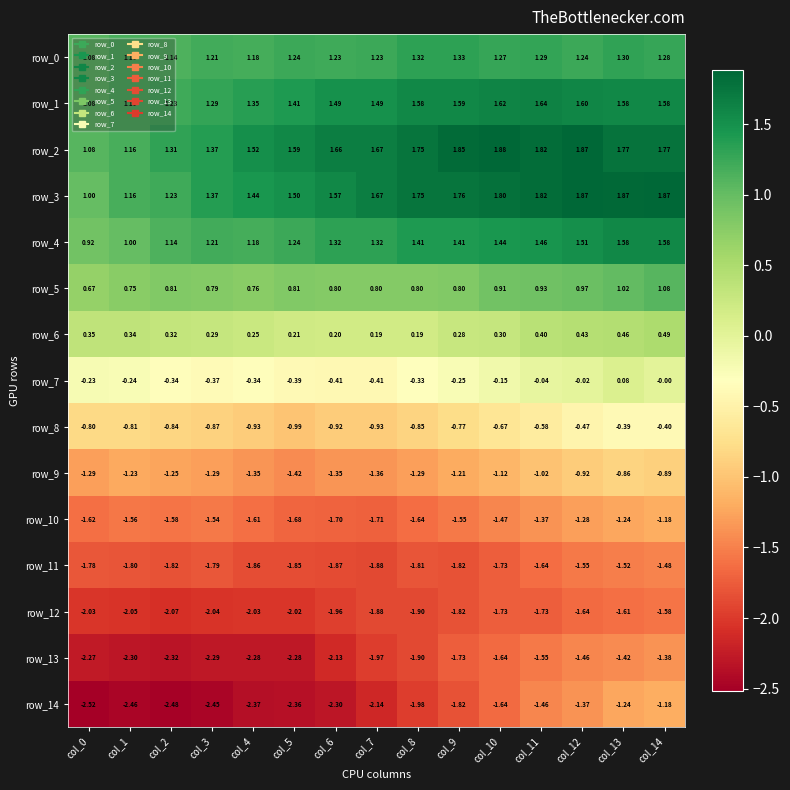

True or false: row_4 has a value of 1.6 at col_14.

True